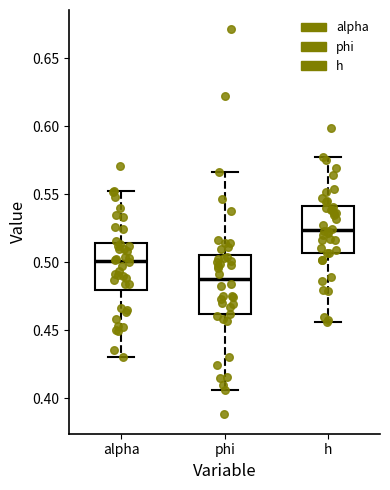

Reading left to right, transcribe this box plot: for each box, give where its median line is, the range the box spans, and where its two whiskers end, as read against the y-axis. The values are not printed on the chart, so give them approximately, as read against the axis.

alpha: median 0.500, box 0.480 to 0.515, whiskers 0.430 to 0.550
phi: median 0.485, box 0.460 to 0.505, whiskers 0.405 to 0.565
h: median 0.525, box 0.505 to 0.540, whiskers 0.455 to 0.580